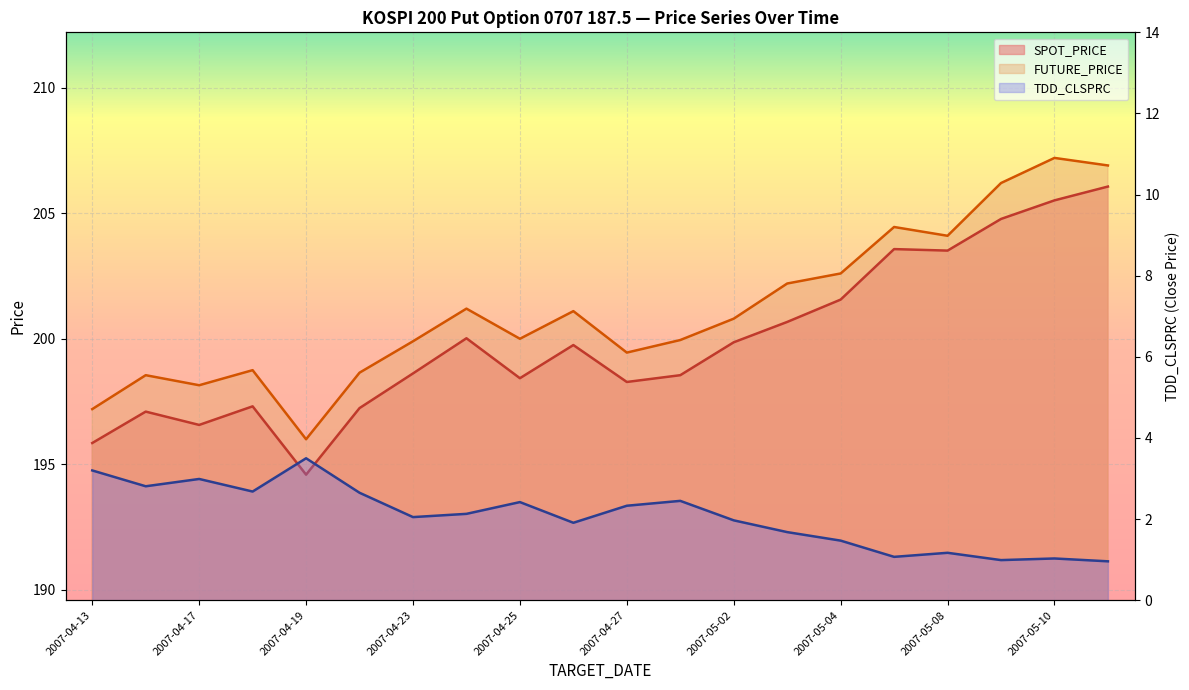

True or false: TDD_CLSPRC has a value of 1.1 at 2007-04-13.

False